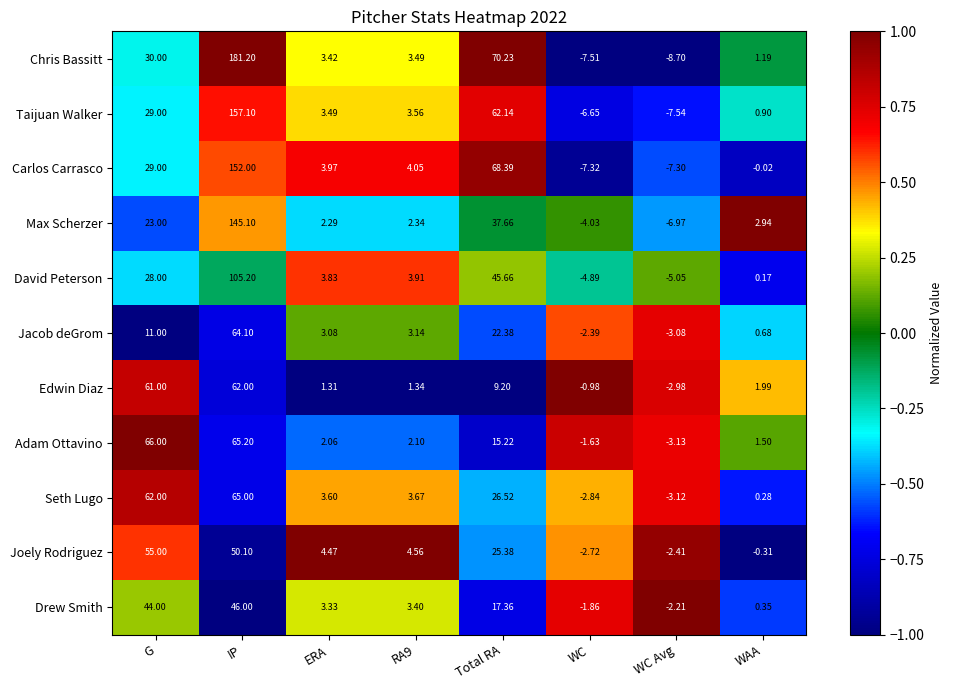

At which category does the chart reach its peak across all series?

IP